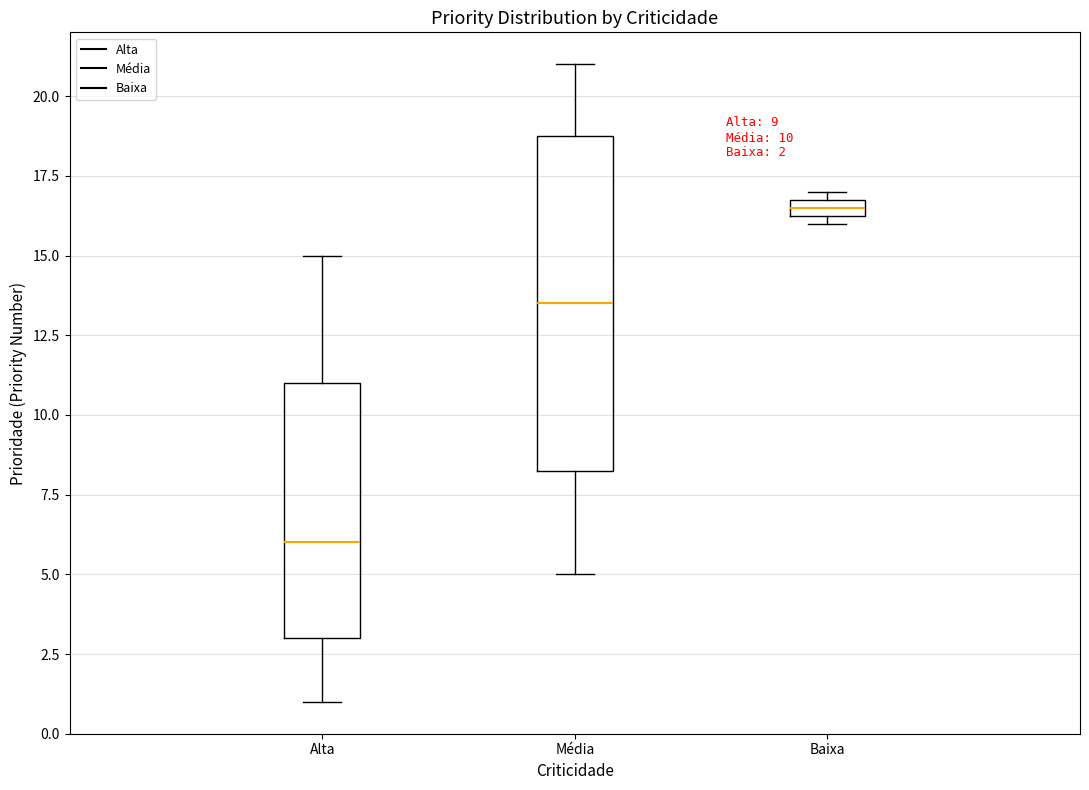

Comparing the boxes themselves (not the whiskers), which one is the tallest?

Média